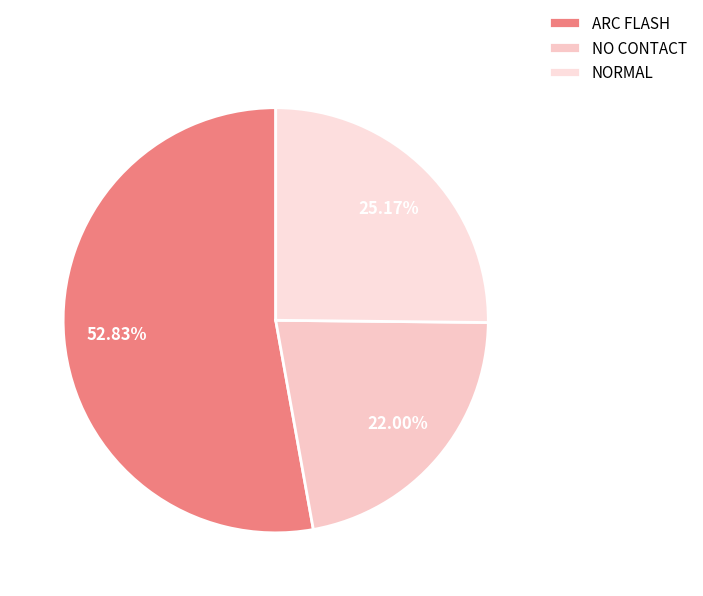

What percentage is the NORMAL slice, to the nearest percent?

25%